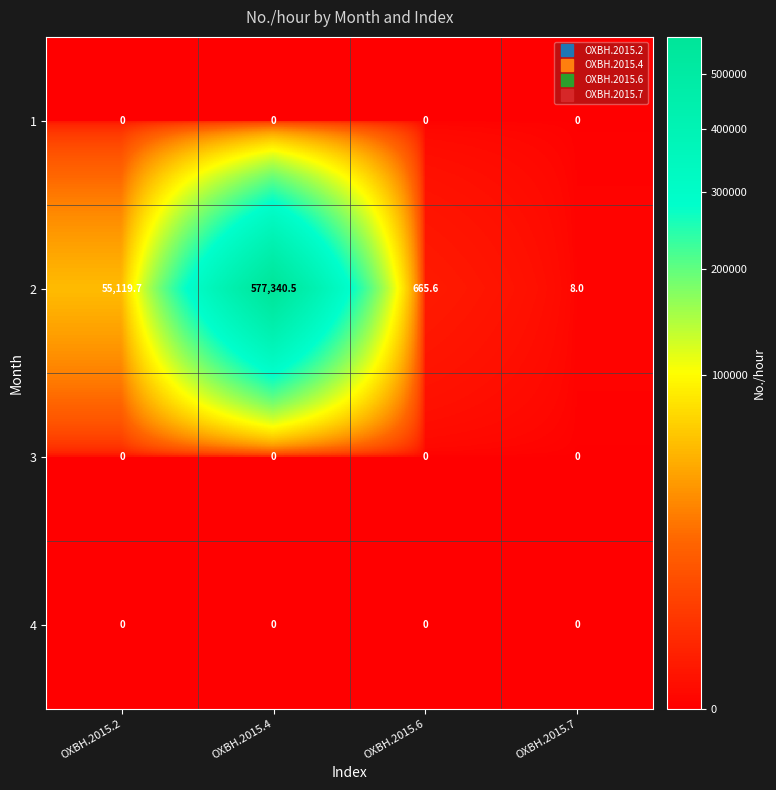

How many categories are shown in the chart?

4